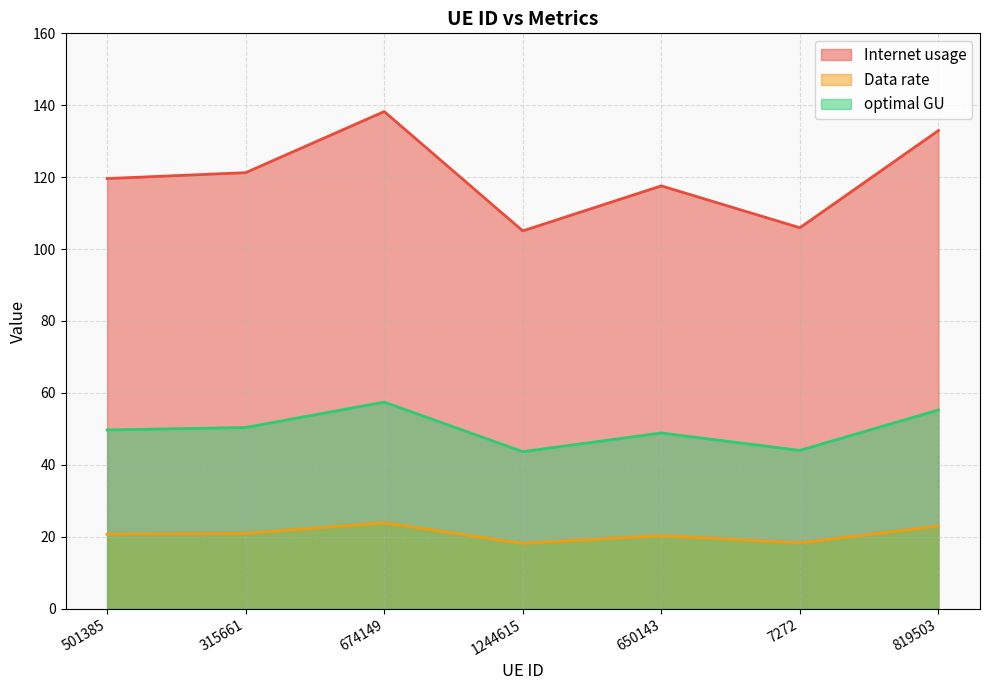

Count the number of categories in the chart.

7